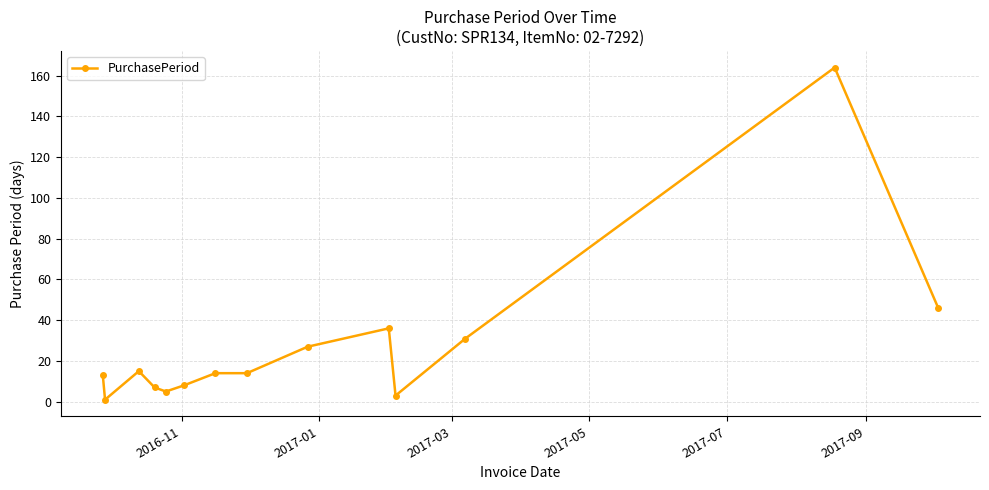

What is the sum of all values?

384